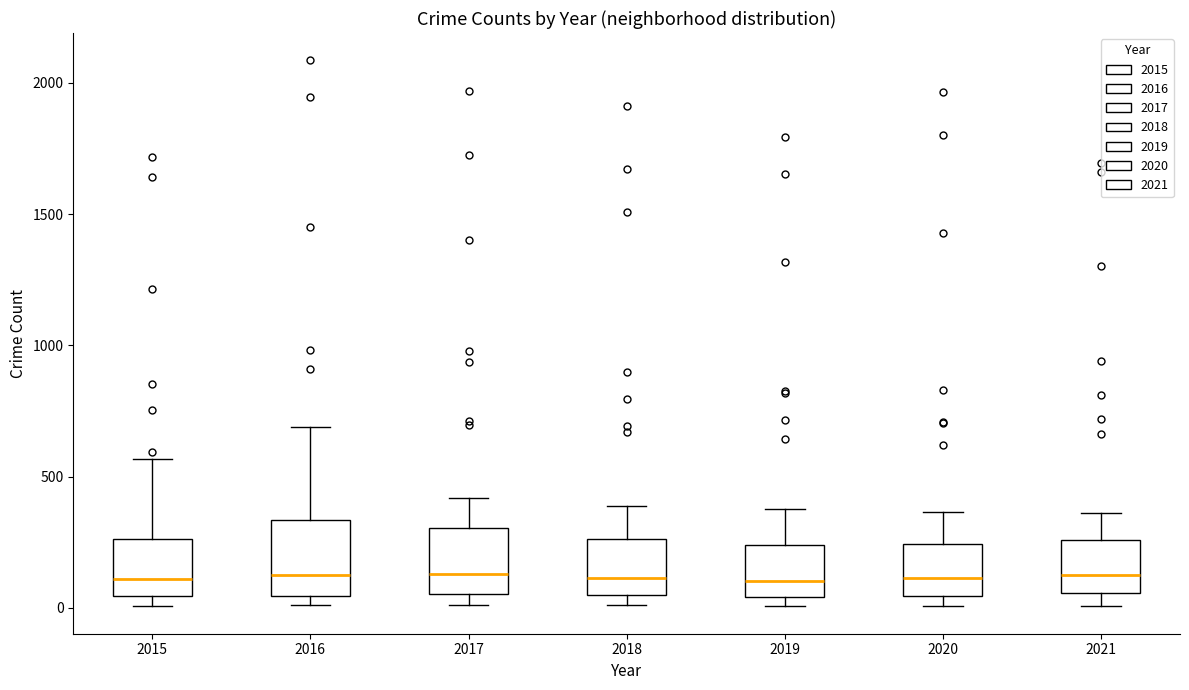

Reading left to right, transcribe this box plot: for each box, give where its median line is, the range the box spans, and where its two whiskers end, as read against the y-axis. The values are not printed on the chart, so give them approximately, as read against the axis.

2015: median 100, box 50 to 250, whiskers 0 to 550
2016: median 150, box 50 to 350, whiskers 0 to 700
2017: median 150, box 50 to 300, whiskers 0 to 400
2018: median 100, box 50 to 250, whiskers 0 to 400
2019: median 100, box 50 to 250, whiskers 0 to 400
2020: median 100, box 50 to 250, whiskers 0 to 350
2021: median 100, box 50 to 250, whiskers 0 to 350